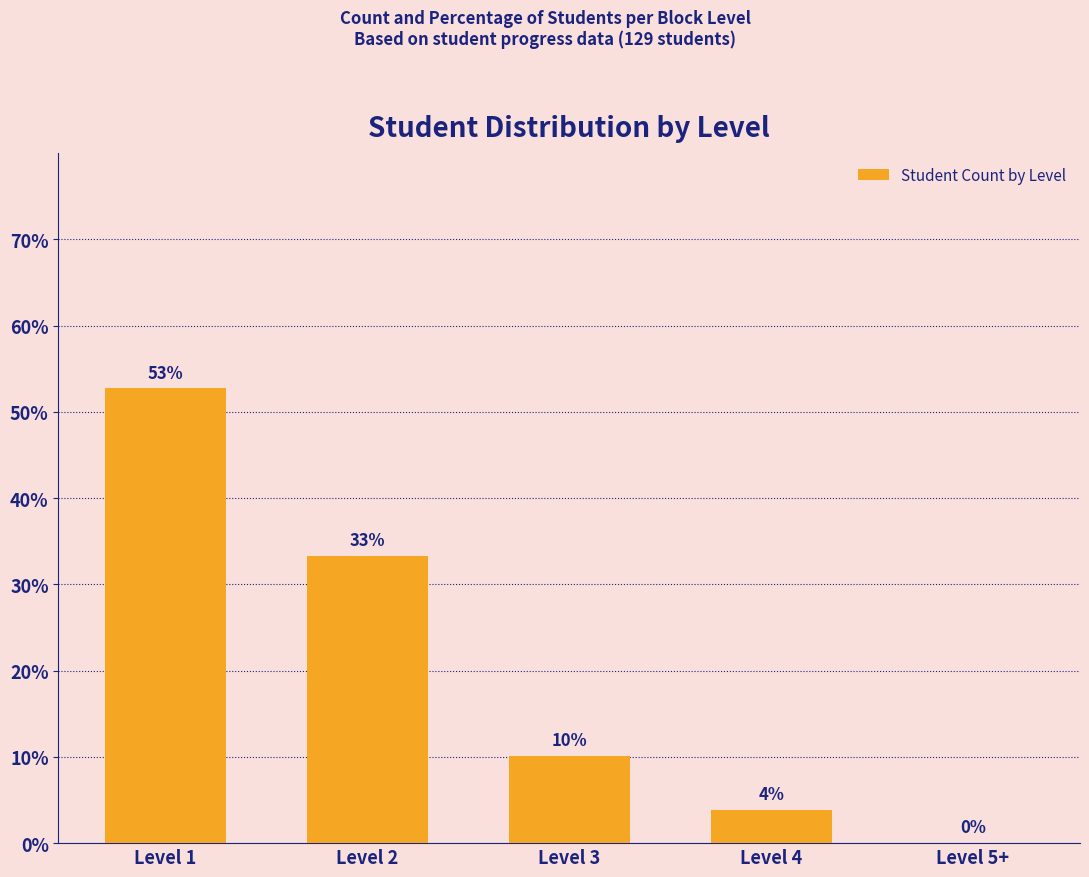

Are the bars horizontal?

No